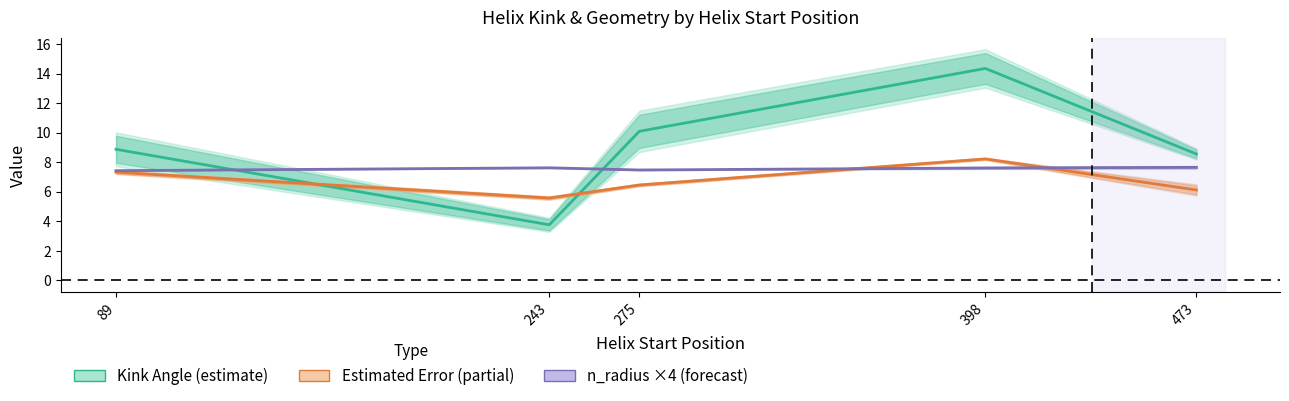

At 275, list the series in order from largest to smallest.

Kink Angle (estimate), n_radius ×4 (forecast), Estimated Error (partial)